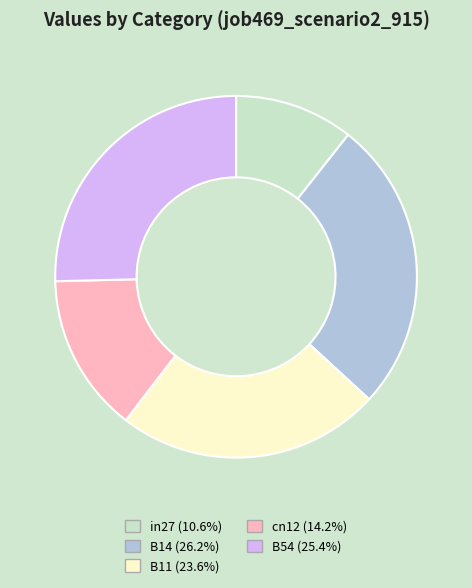

Which has a higher value, B11 or B54?

B54